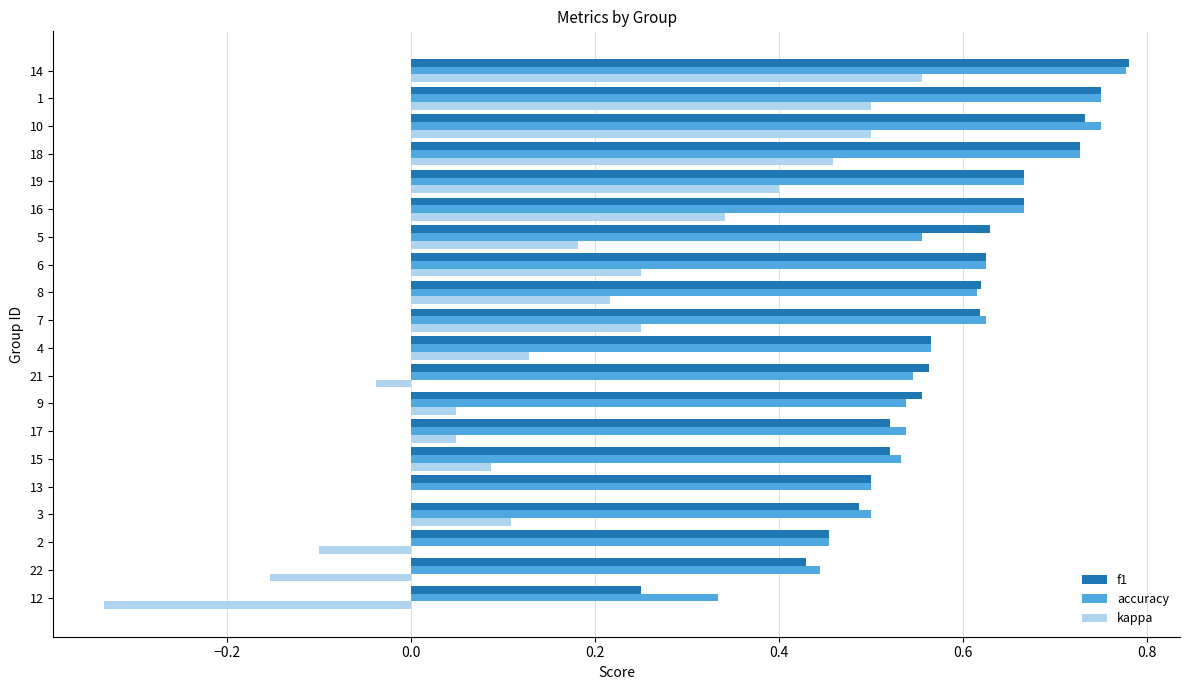

Which series has the widest spread of values?

kappa